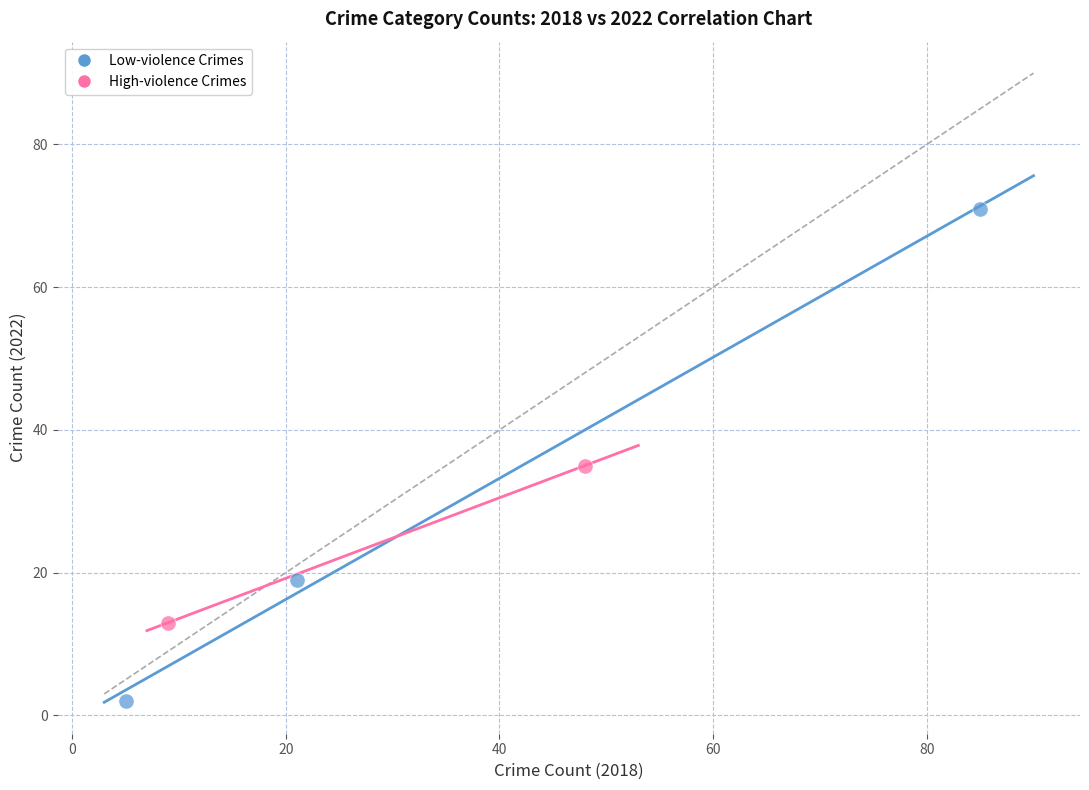

Which series reaches the maximum Y coordinate?

Low-violence Crimes